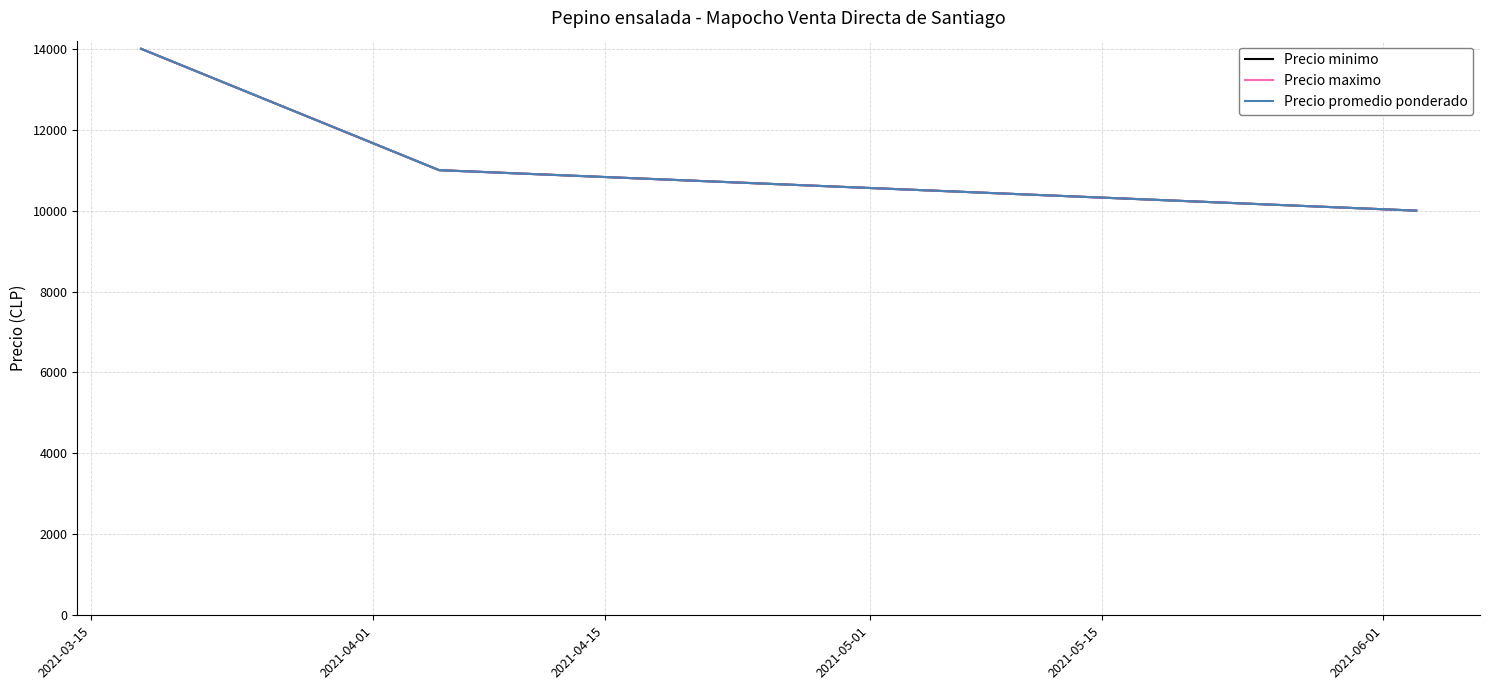

What is the value of the Precio maximo point at the 3rd from the left?

10000